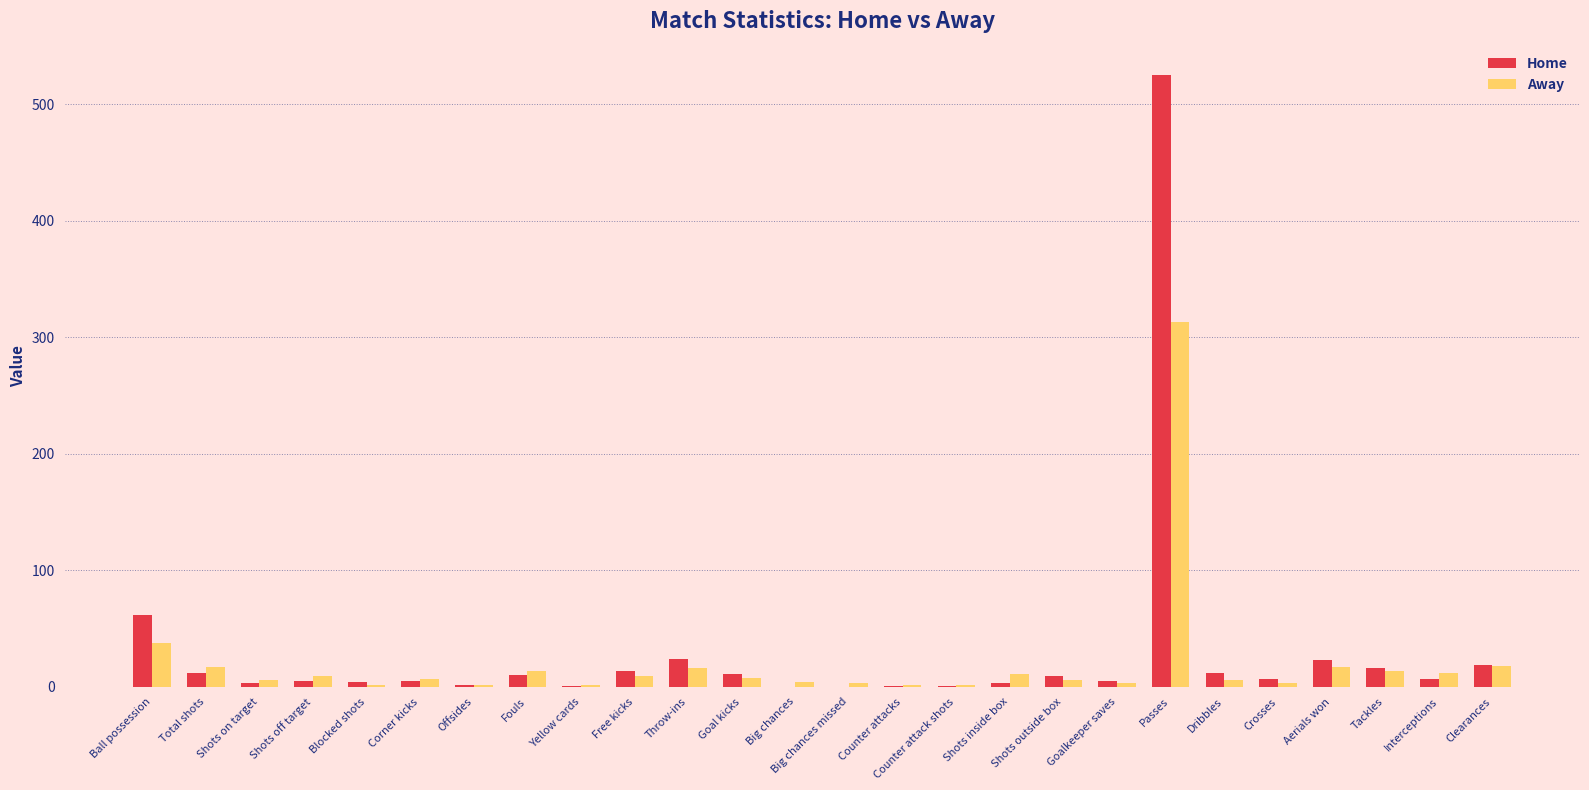

Between Goal kicks and Passes, which series saw the biggest shift?

Home